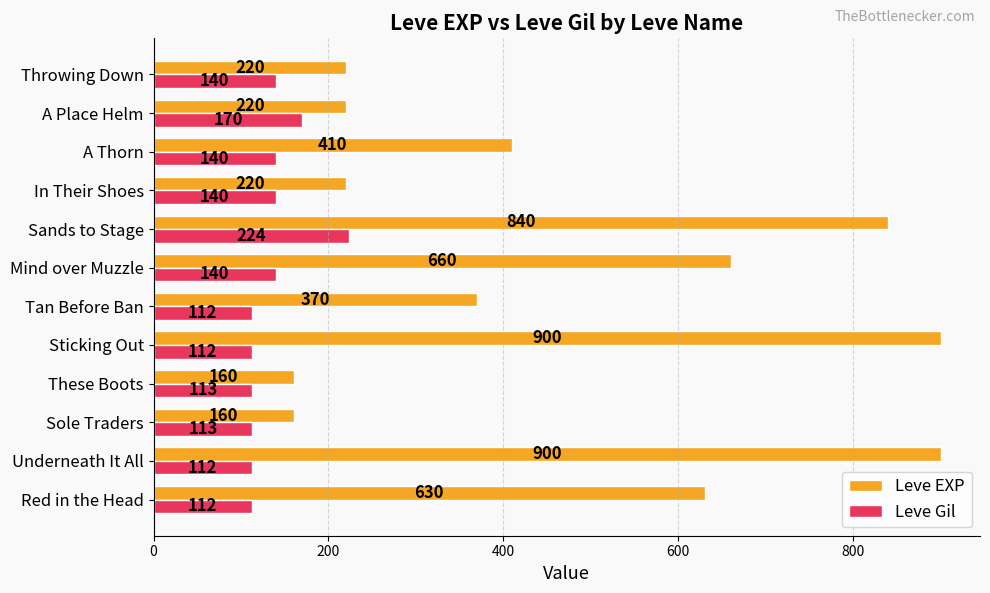

List the series in order of their peak value, lowest first.

Leve Gil, Leve EXP